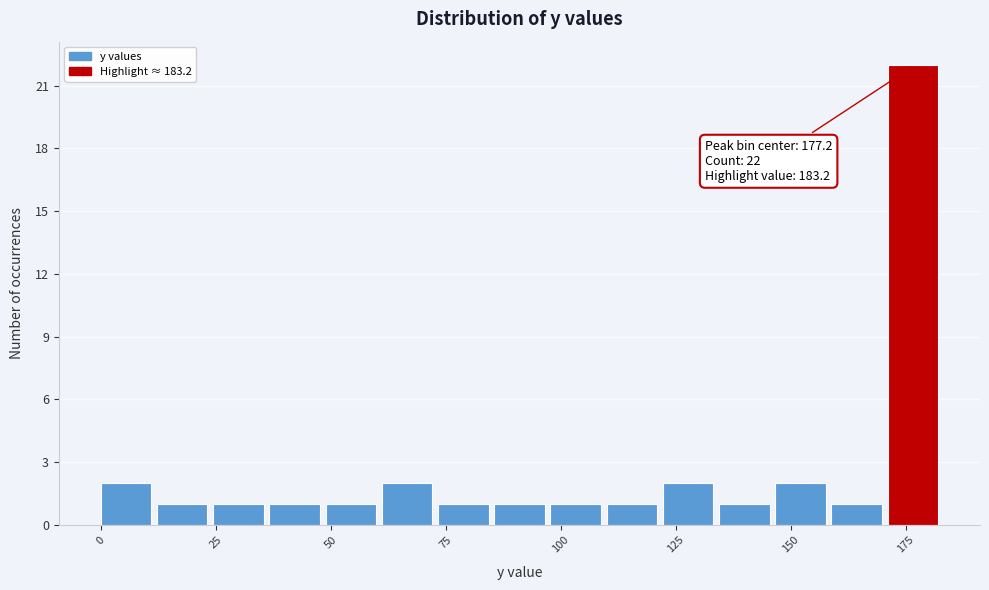

Read against the x-axis, roughly where is the centre of the tallest bar?

175